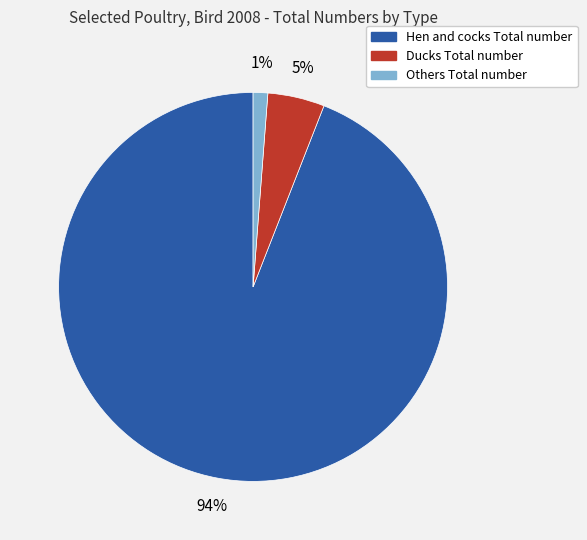

True or false: Others Total number accounts for 1% of the total.

True